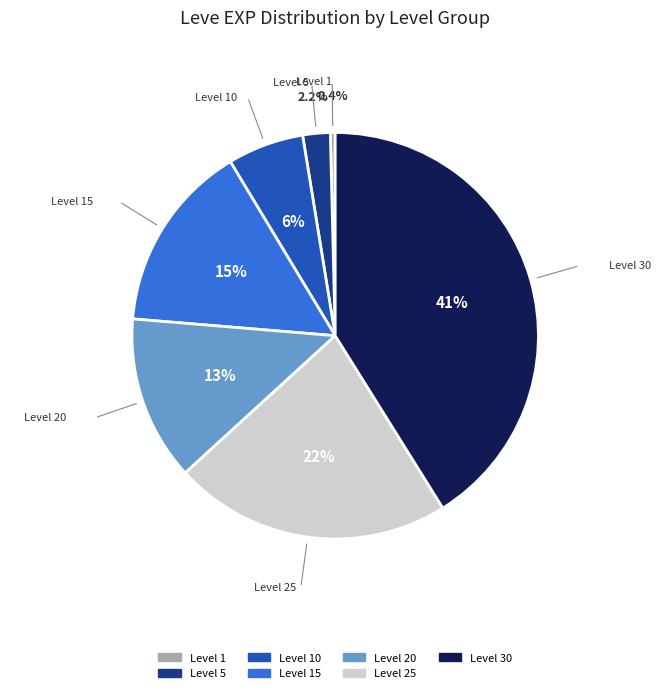

Does any single category account for the majority?

No